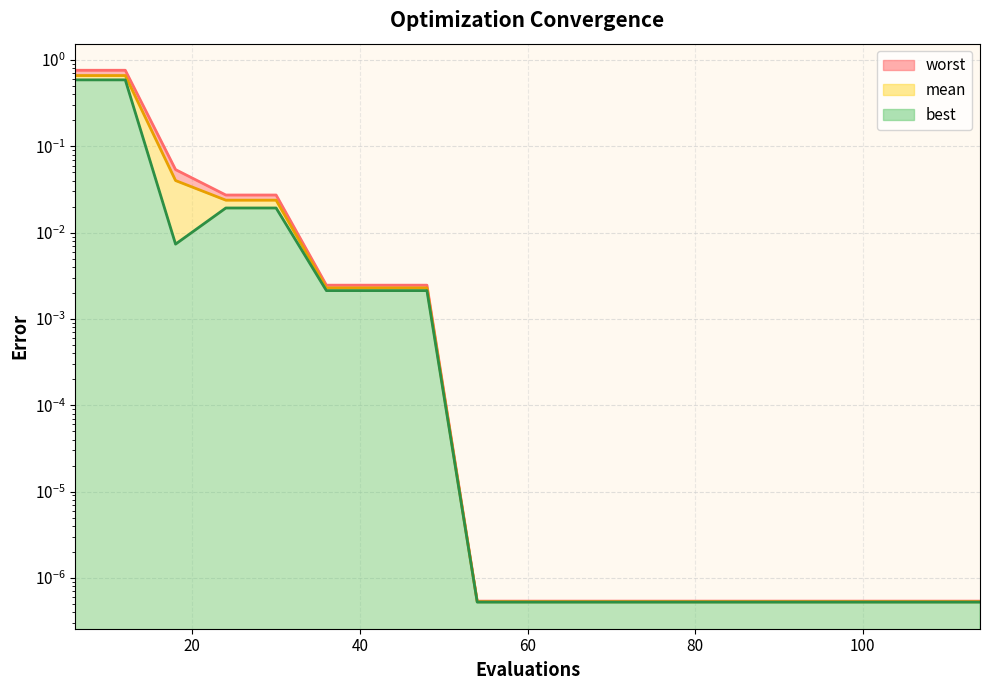

The value of best at 36 is 0.0. True or false?

True